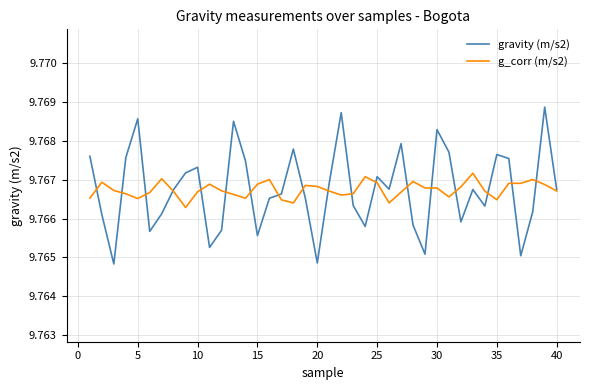

List the series in order of their peak value, lowest first.

g_corr (m/s2), gravity (m/s2)